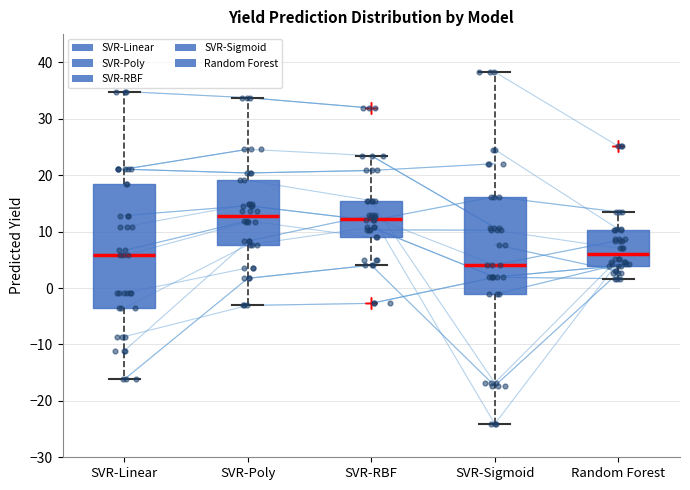

Where is the lower edge of the box for SVR-Poly on the y-axis? The values are not printed on the chart, so give them approximately, as read against the axis.

8